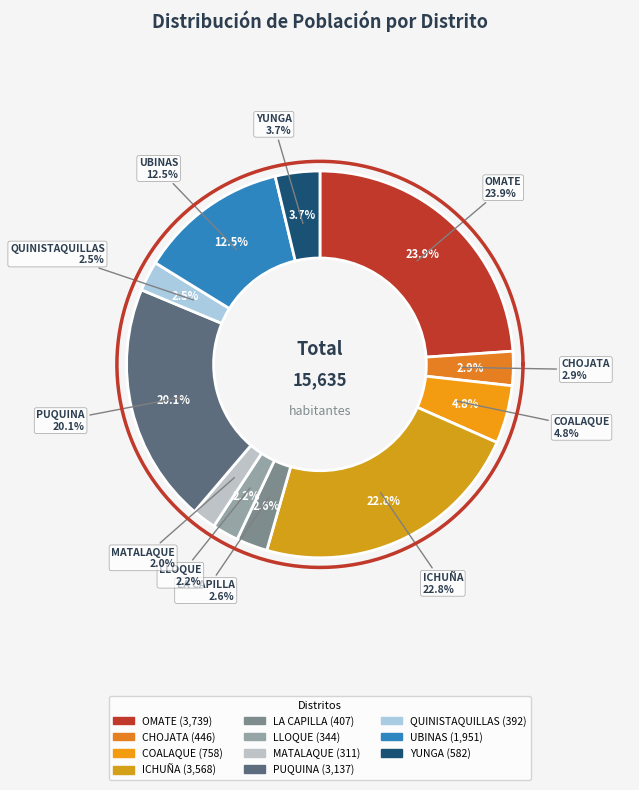

Count the number of slices in the pie.

11